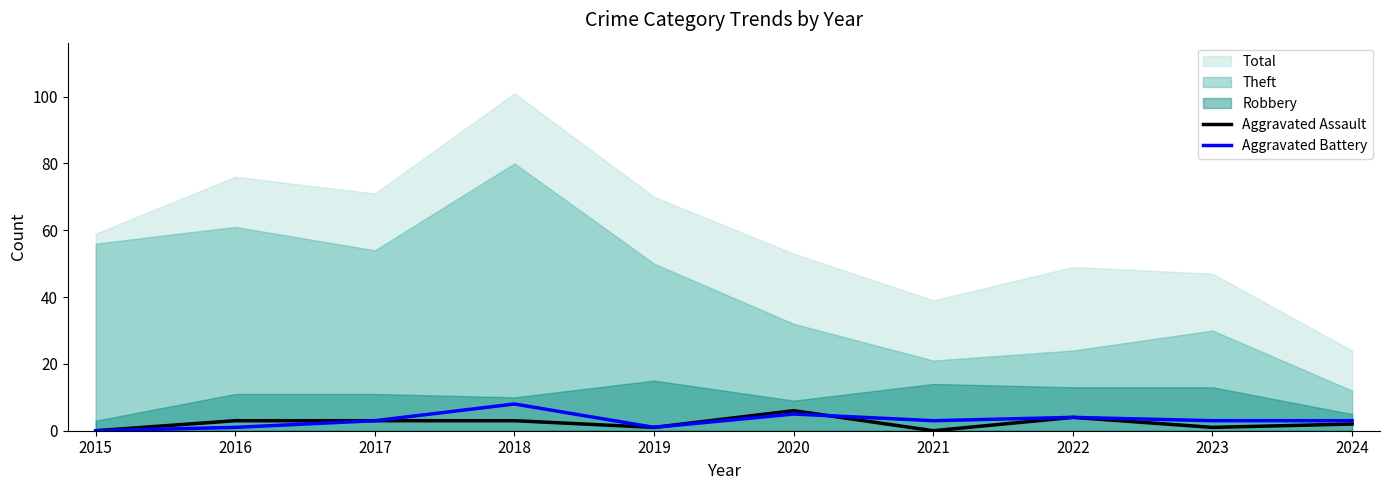

Where do Aggravated Battery and Aggravated Assault first cross each other?

2020 and 2021